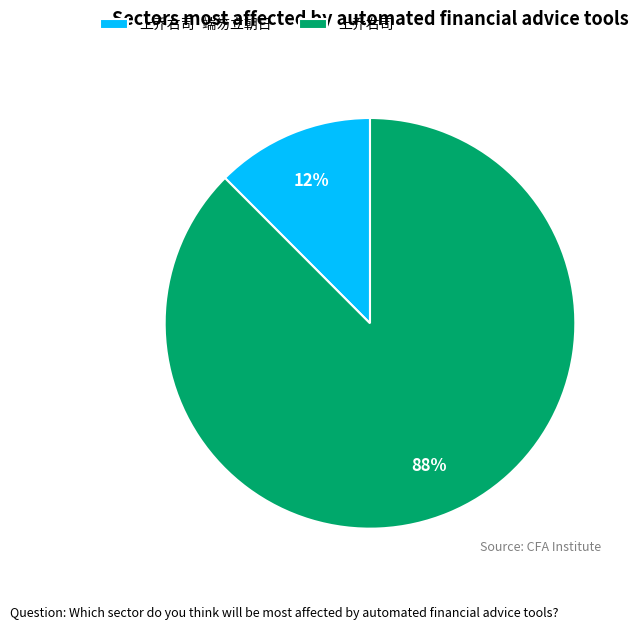

True or false: 上乔右司·端笏立朝日 accounts for 6% of the total.

False